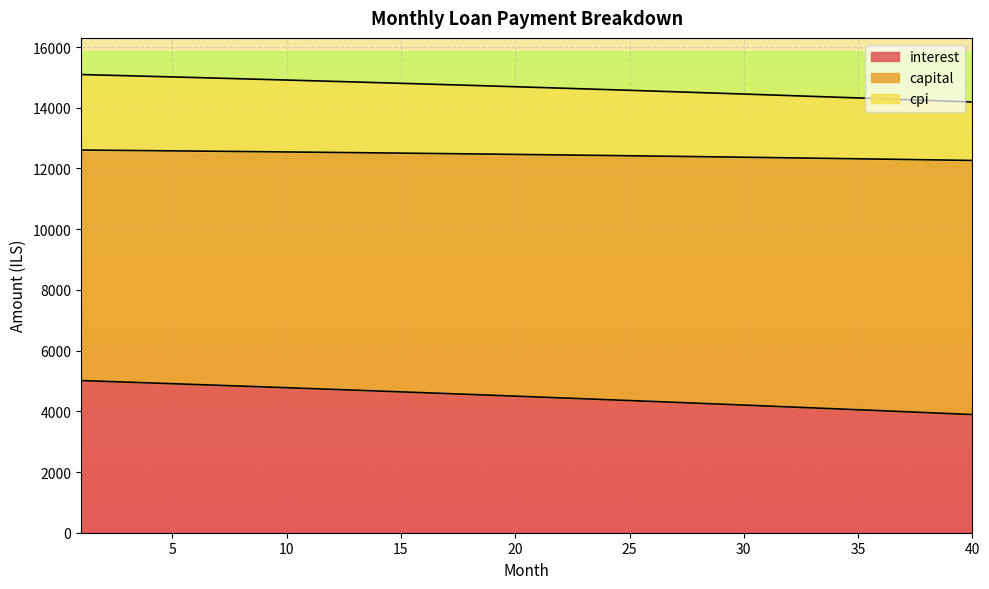

True or false: capital and cpi cross at least once.

False